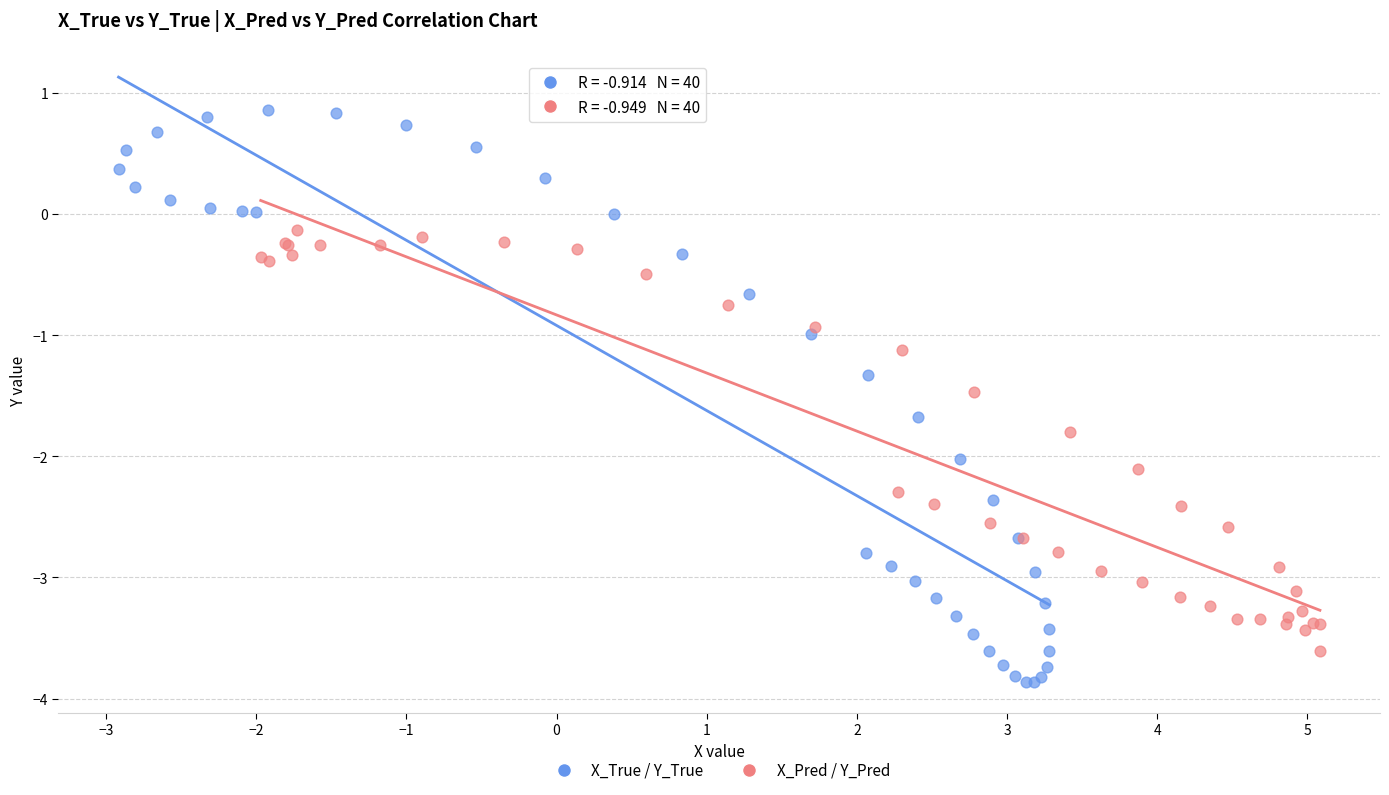

Which series reaches the maximum Y coordinate?

X_True / Y_True